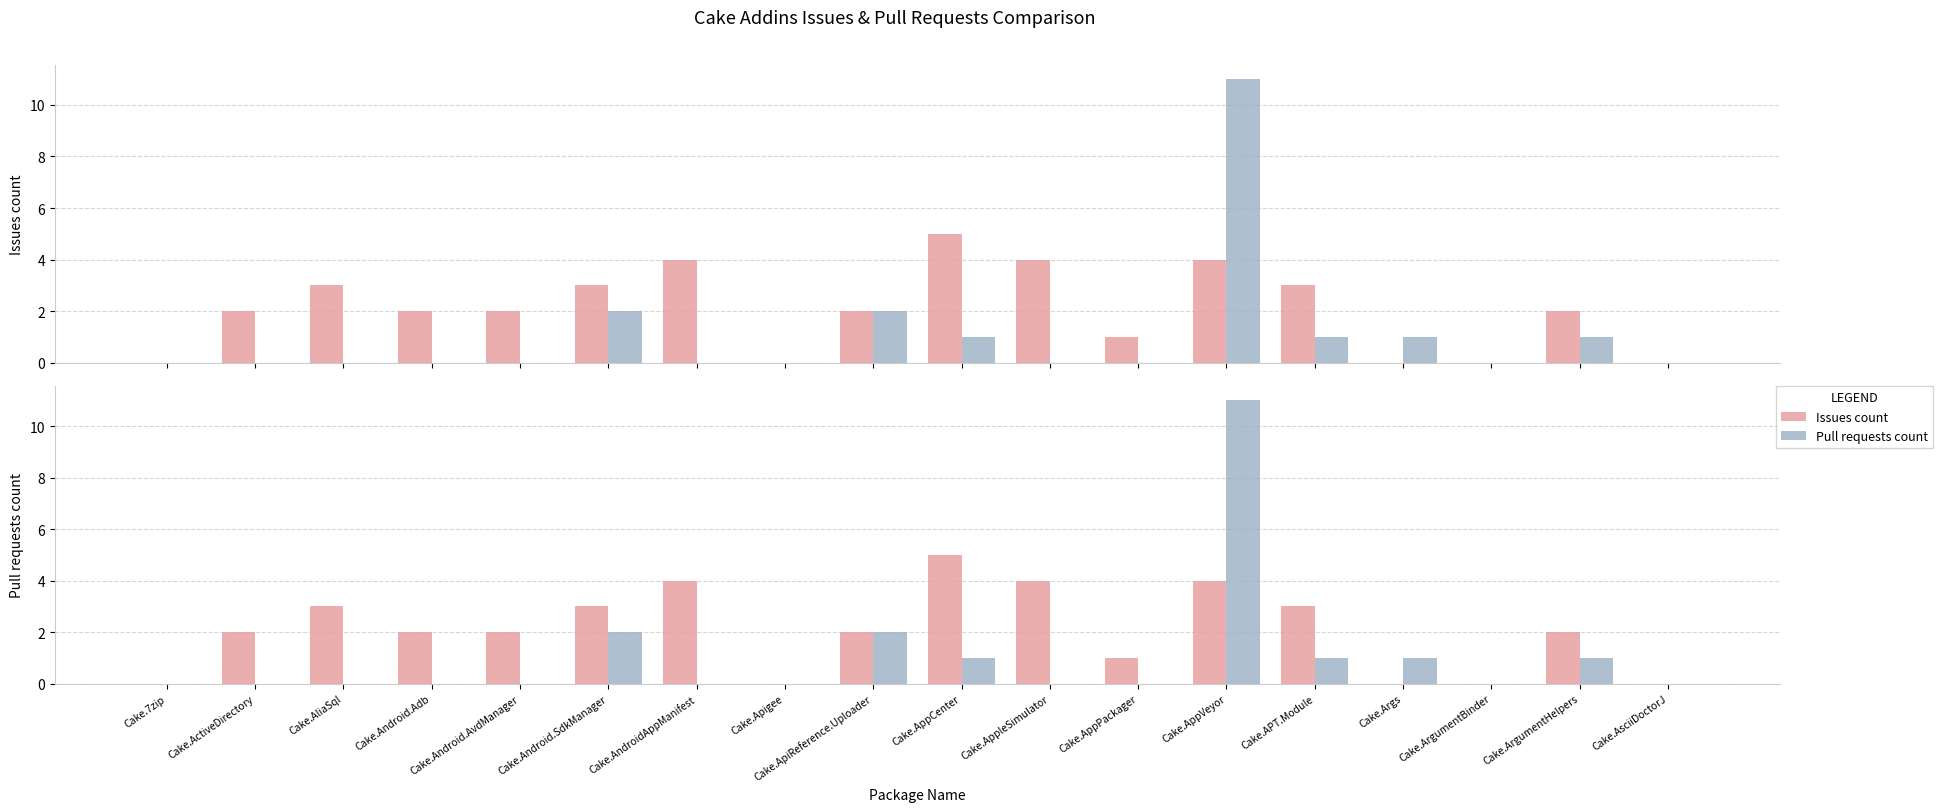

Which series changed the most between Cake.AppPackager and Cake.ArgumentBinder?

Issues count